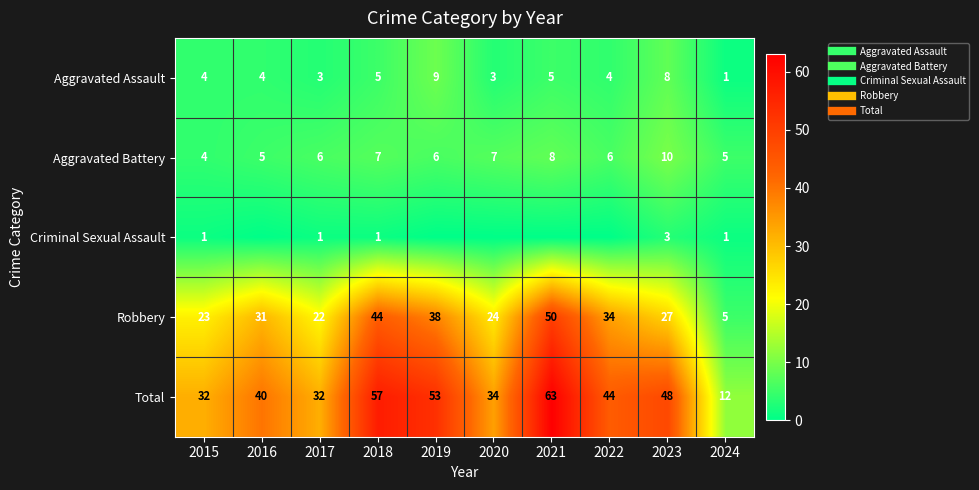

Rank the series at 2024 from lowest to highest value.

Aggravated Assault, Criminal Sexual Assault, Aggravated Battery, Robbery, Total